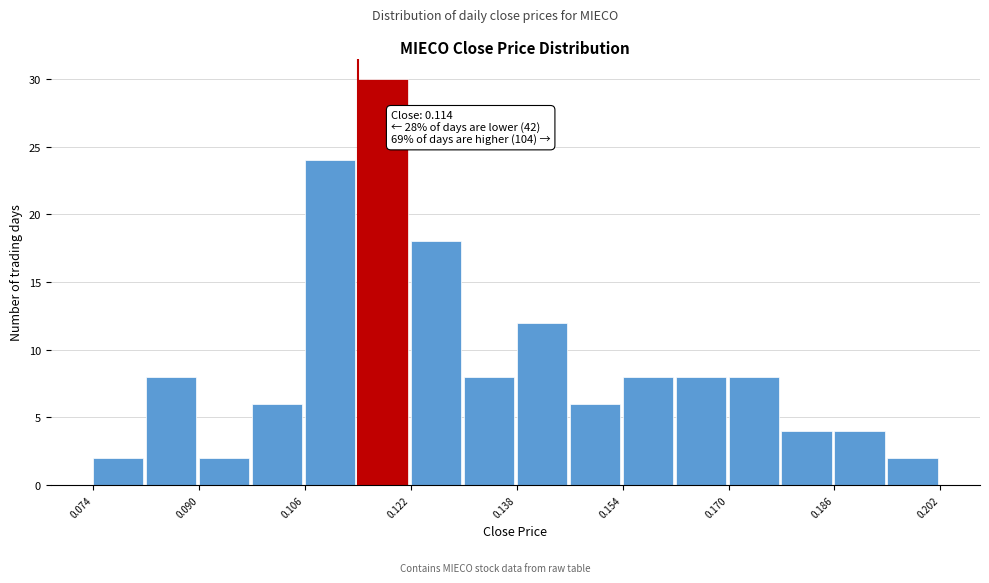

Which range on the x-axis has the tallest bar?

0.114 to 0.122